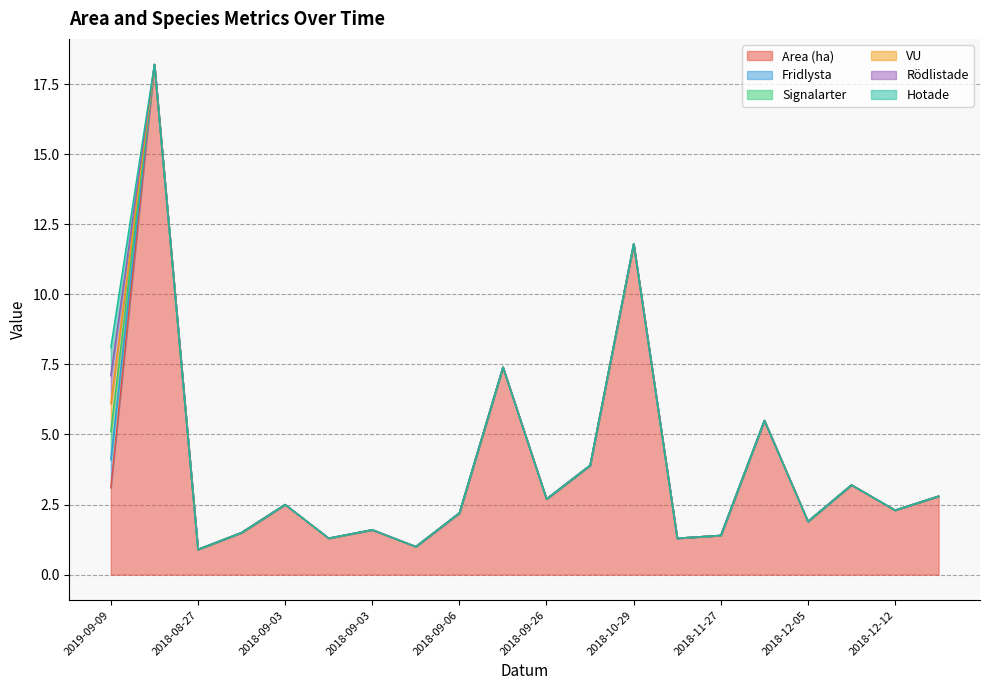

What is the difference between the maximum and minimum values in the Area (ha) series?

17.3